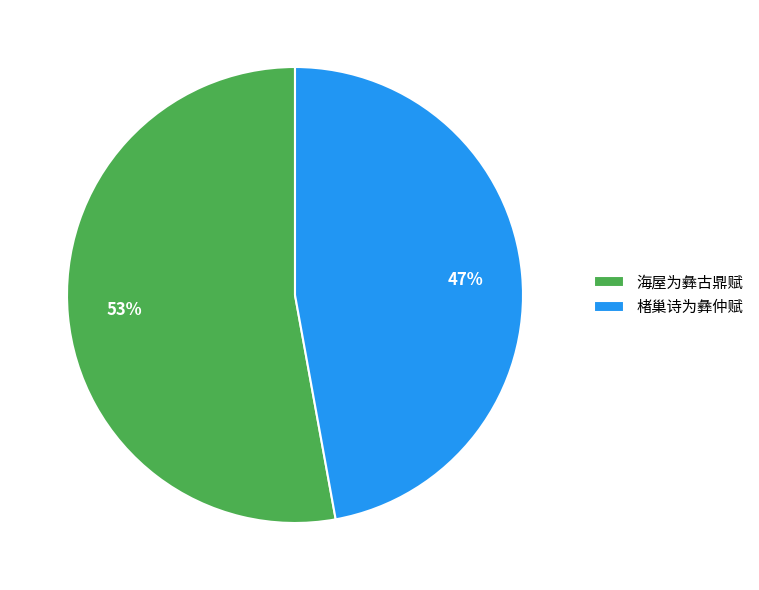

Which slice is the largest?

海屋为彝古鼎赋